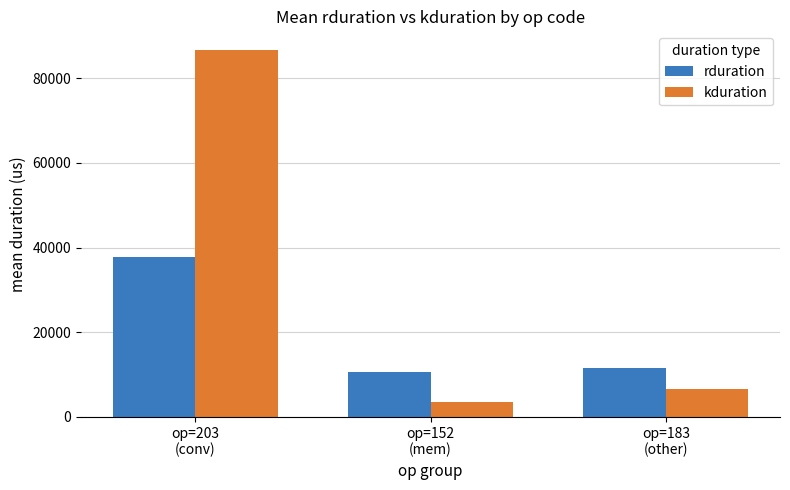

Which series has the largest range (max minus min)?

kduration